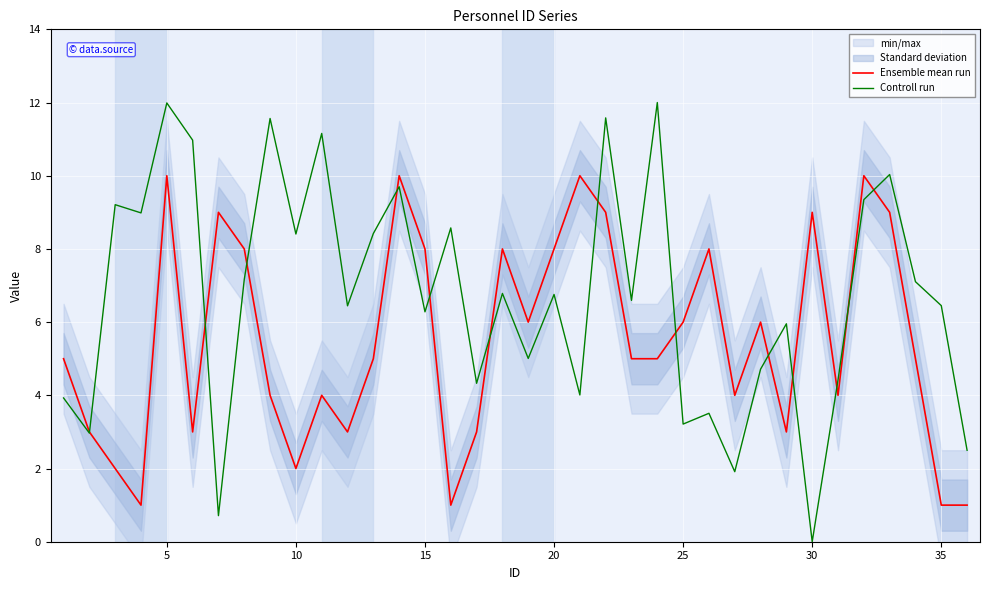

What is the minimum value for Ensemble mean run?

1.0